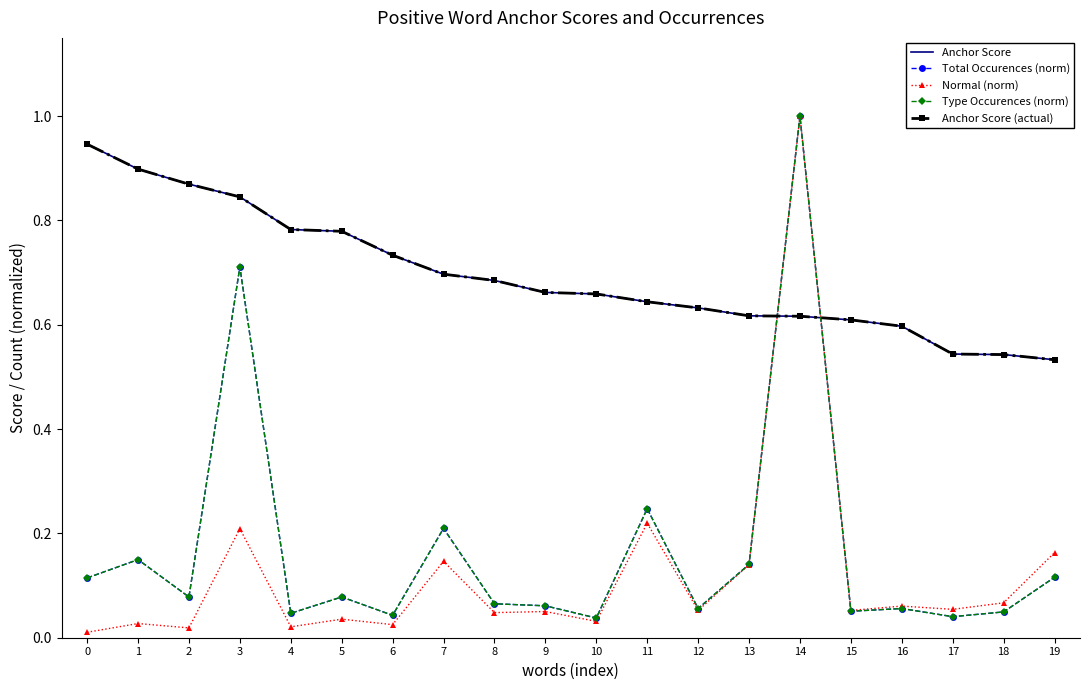

True or false: Total Occurences (norm) has more than 0 interior local peaks.

True